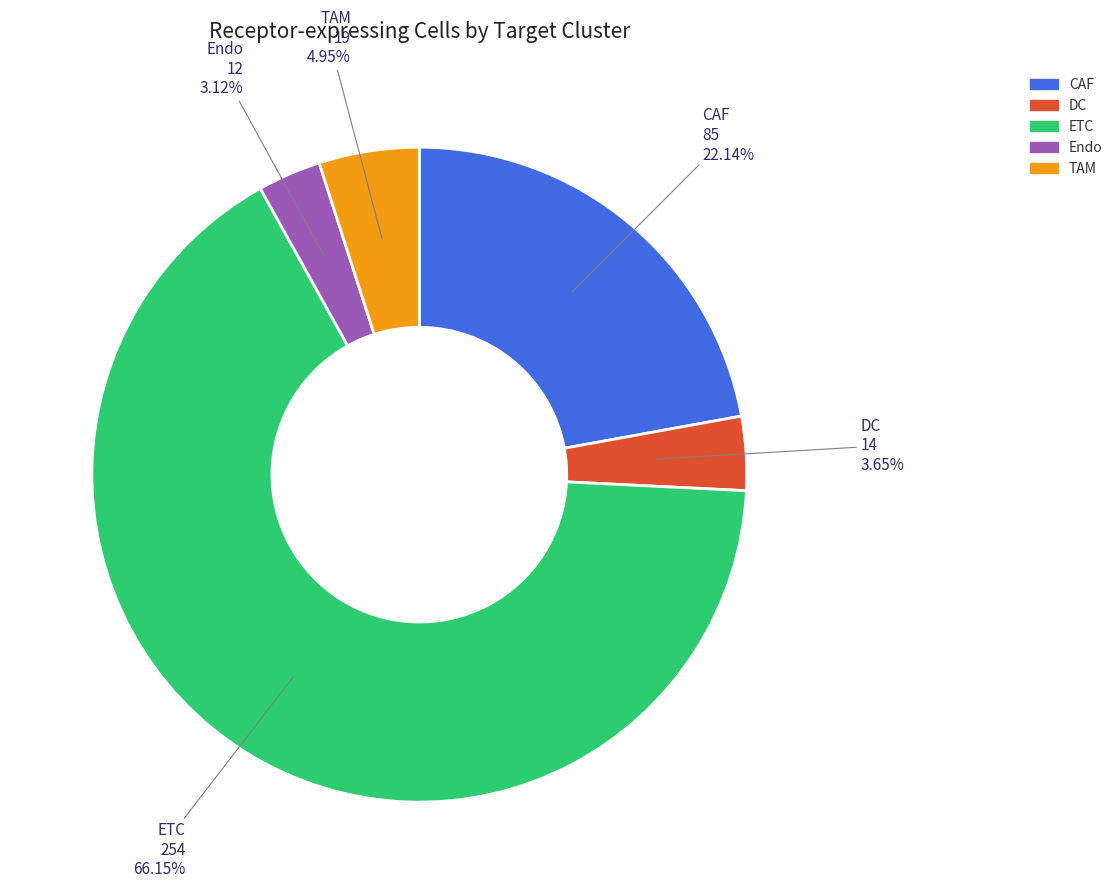

To the nearest percent, what portion does Endo represent?

3%